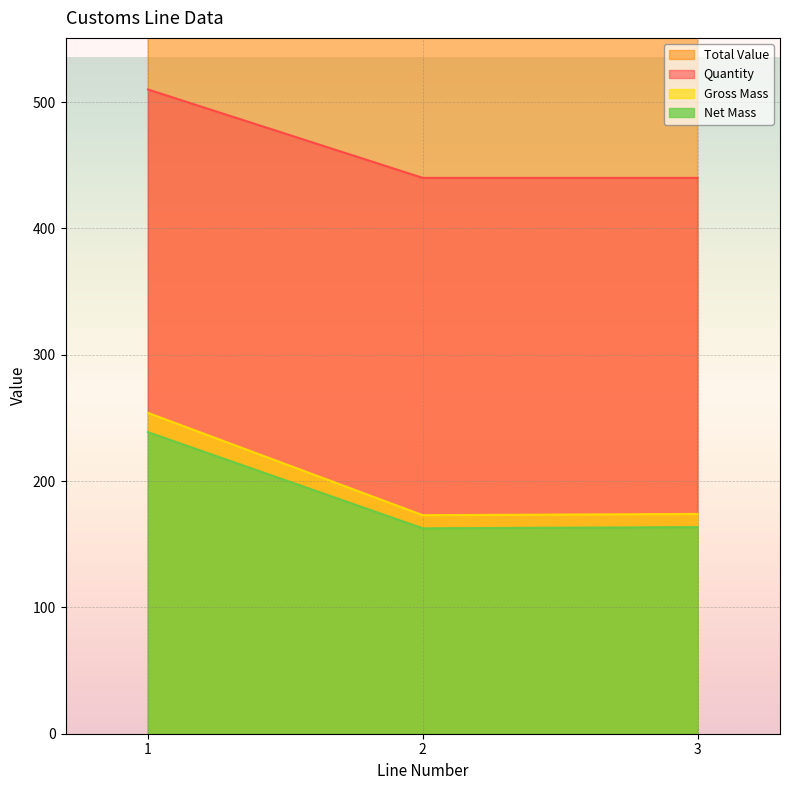

What is the spread (max minus min) of values at 3?

412.8